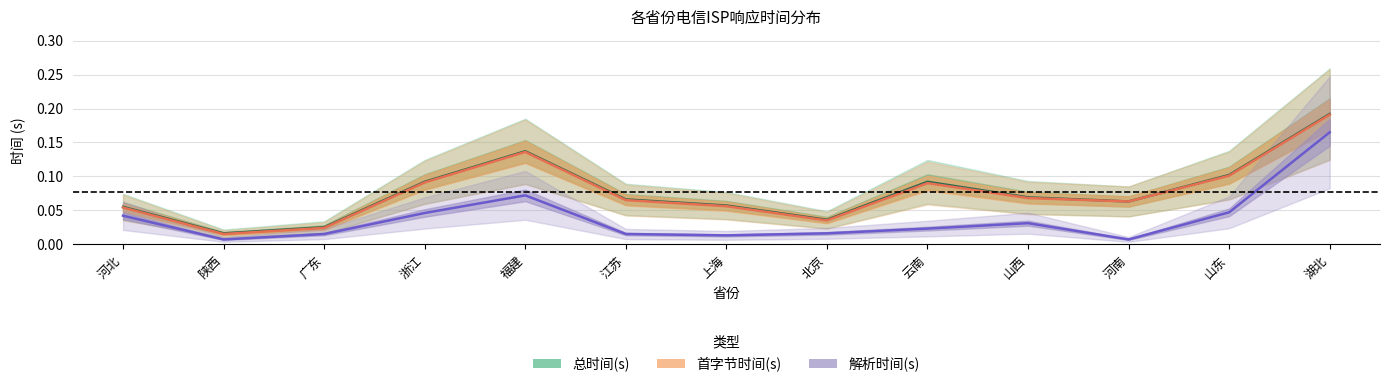

Reading left to right, extract all data points from this chart.

总时间(s): 河北=0.1	陕西=0.0	广东=0.0	浙江=0.1	福建=0.1	江苏=0.1	上海=0.1	北京=0.0	云南=0.1	山西=0.1	河南=0.1	山东=0.1	湖北=0.2
首字节时间(s): 河北=0.1	陕西=0.0	广东=0.0	浙江=0.1	福建=0.1	江苏=0.1	上海=0.1	北京=0.0	云南=0.1	山西=0.1	河南=0.1	山东=0.1	湖北=0.2
解析时间(s): 河北=0.0	陕西=0.0	广东=0.0	浙江=0.0	福建=0.1	江苏=0.0	上海=0.0	北京=0.0	云南=0.0	山西=0.0	河南=0.0	山东=0.0	湖北=0.2